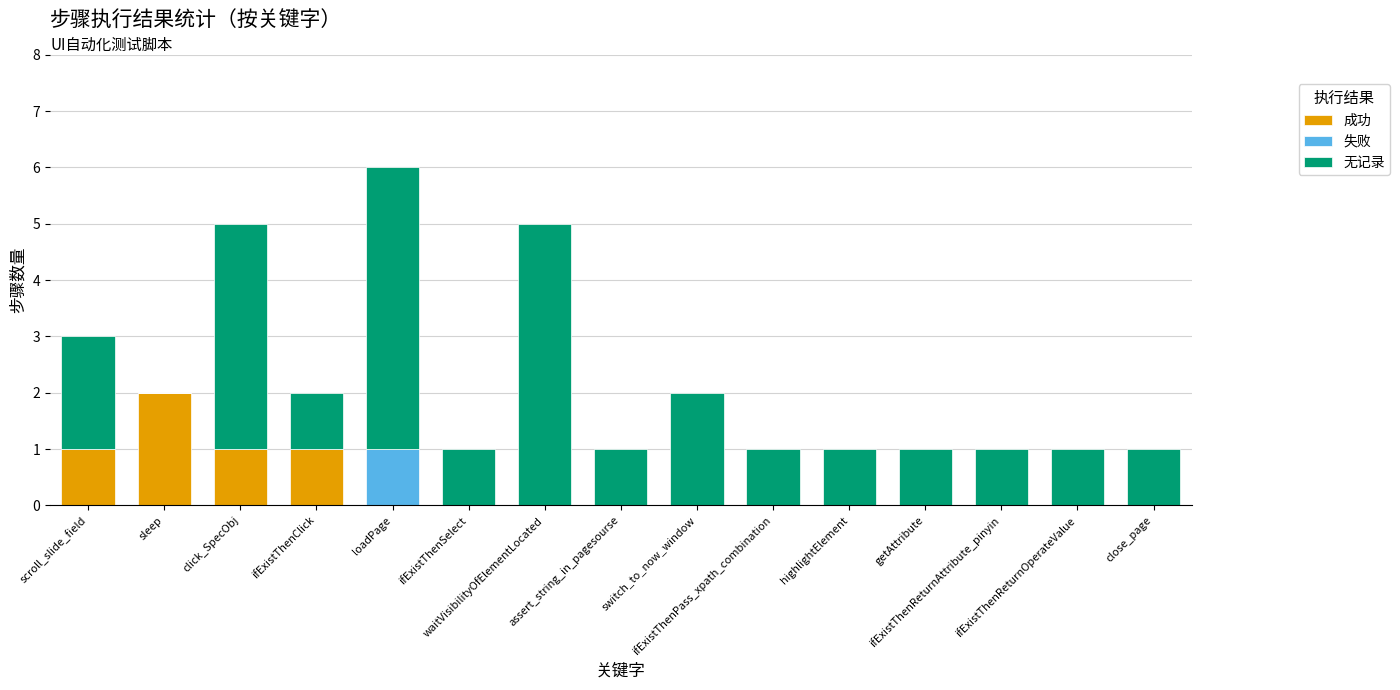

What is the label of the 14th bar from the right?

sleep